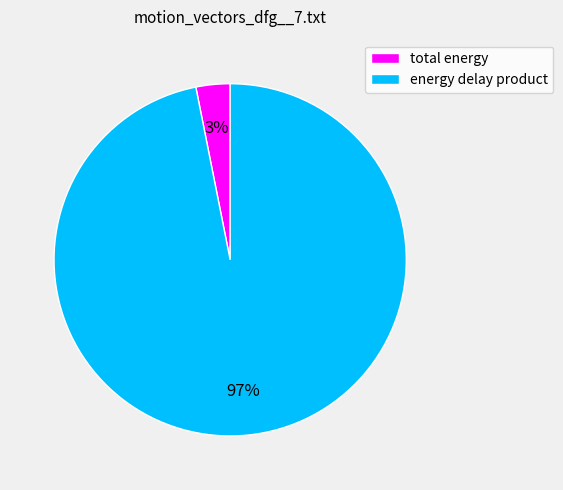

Is there any slice that represents more than half of the pie?

Yes